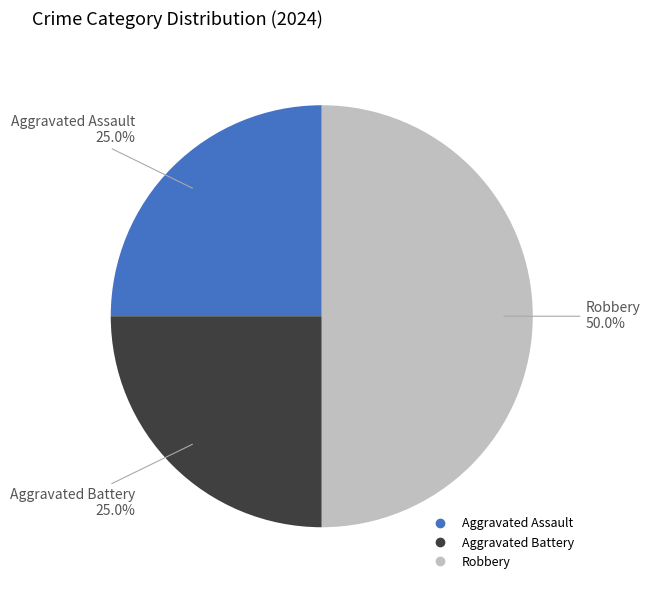

True or false: Robbery accounts for 63% of the total.

False